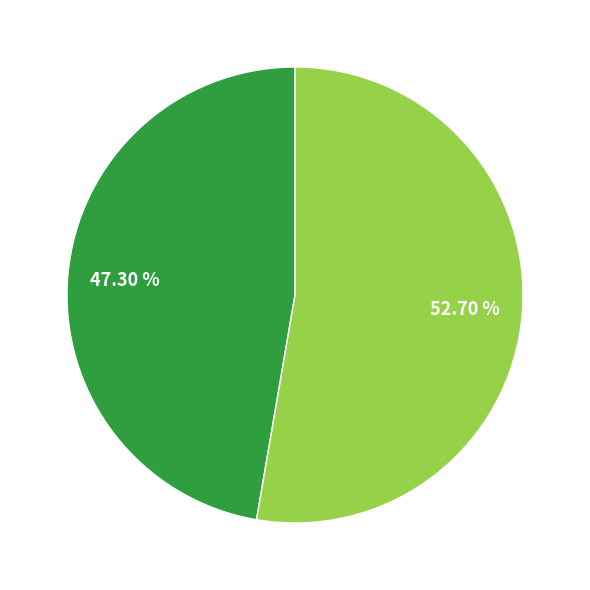

Does any single category account for the majority?

Yes